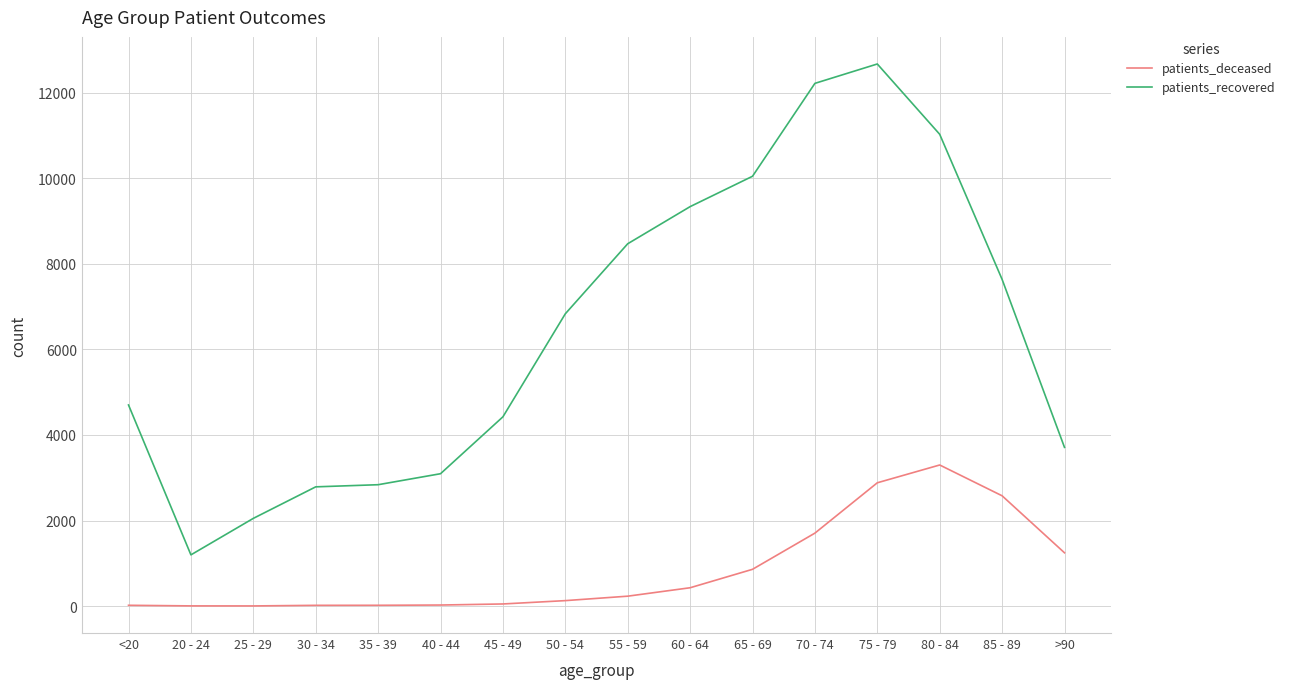

At which category is the sum across all series the highest?

75 - 79